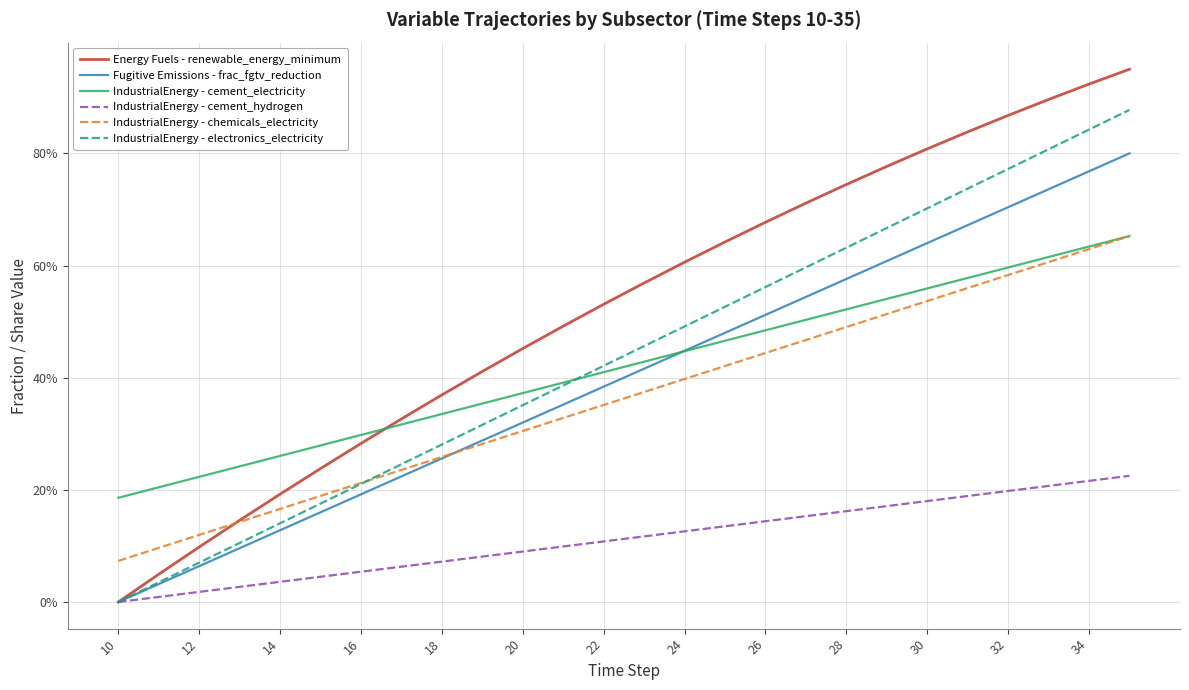

Is this an area chart (filled region under the line)?

No